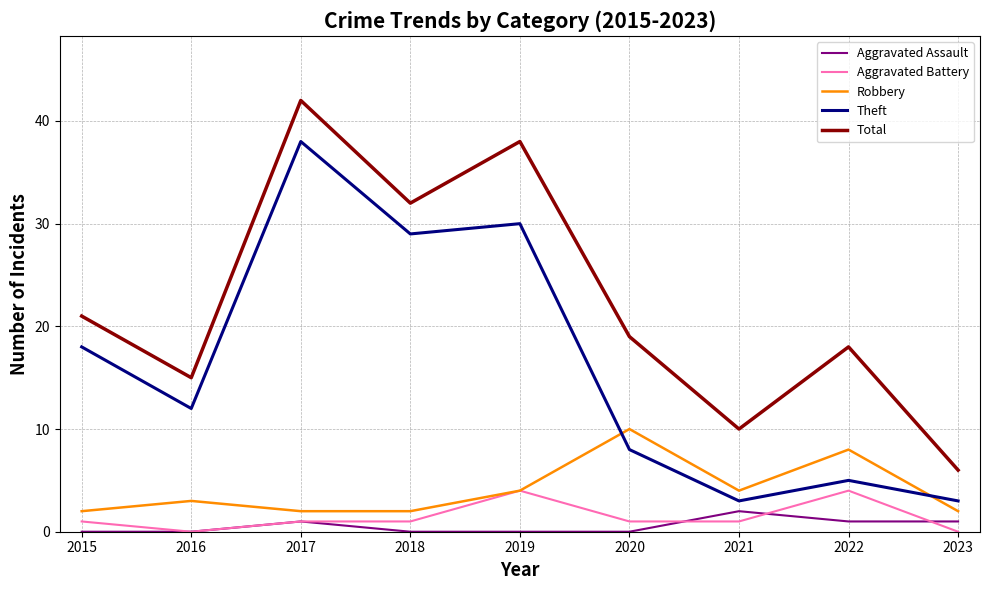

Does the chart have visible grid lines?

Yes